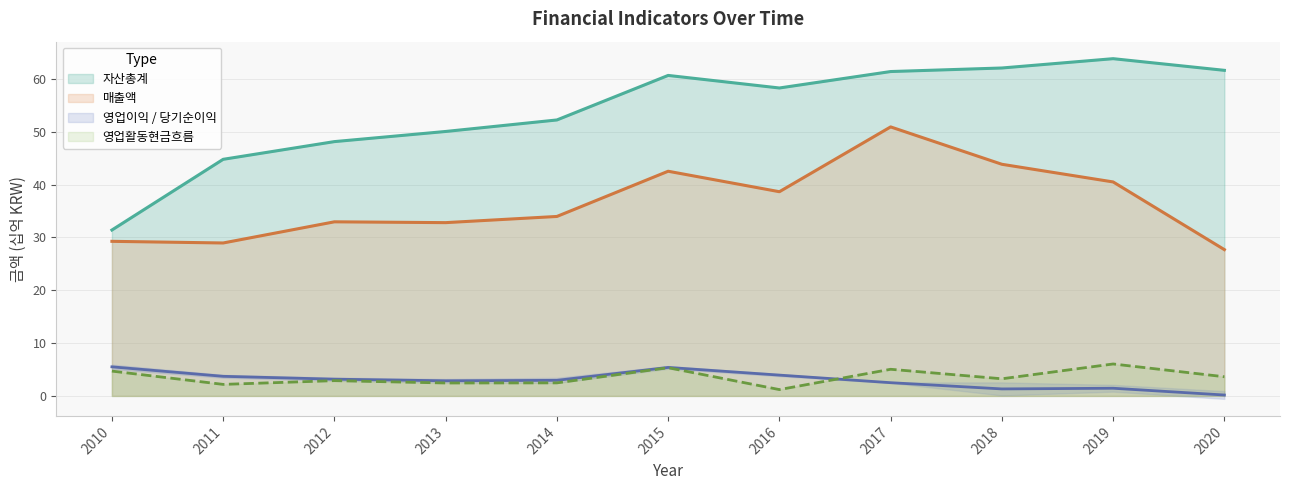

Where is 매출액 nearest to the value 39?

2016